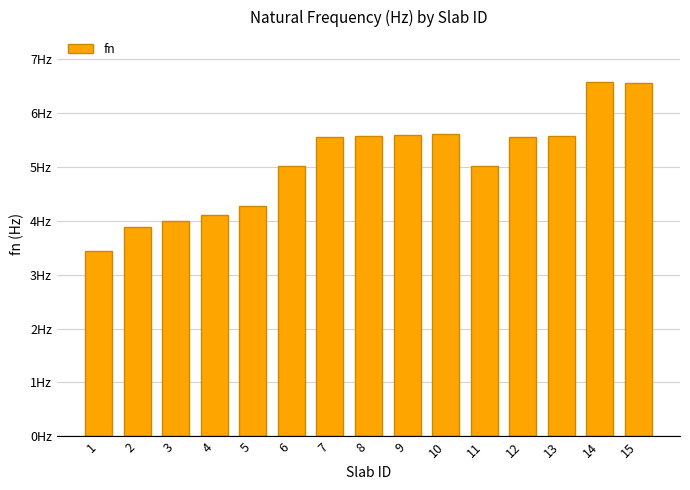

What is the sum of the values at 9 and 4?

9.7